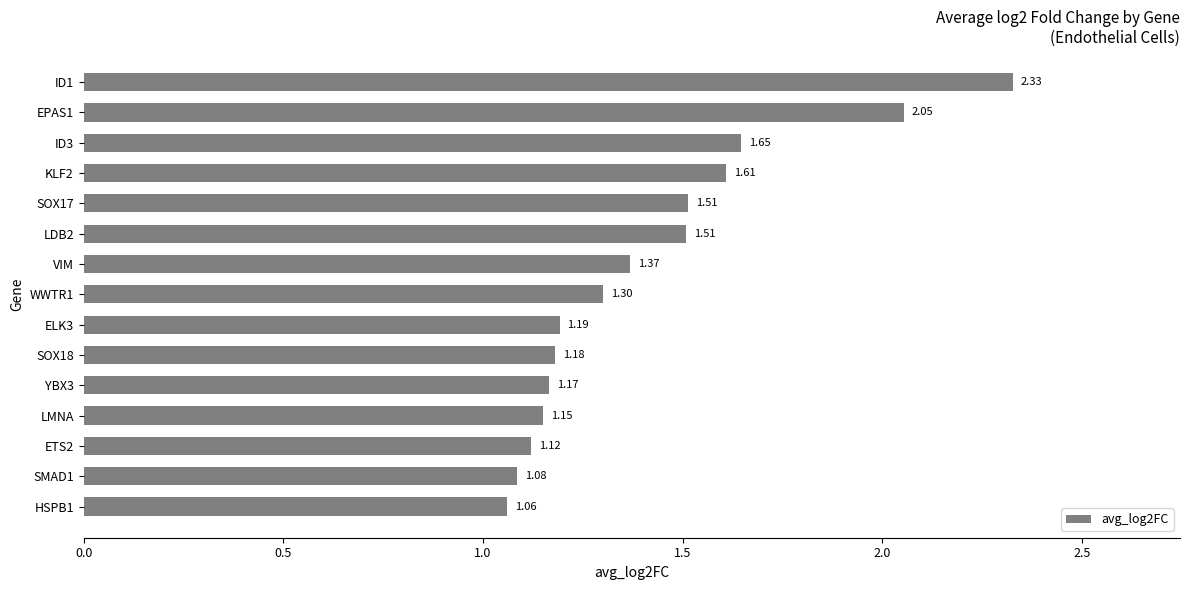

What is the sum of the values at KLF2 and ID1?

3.9